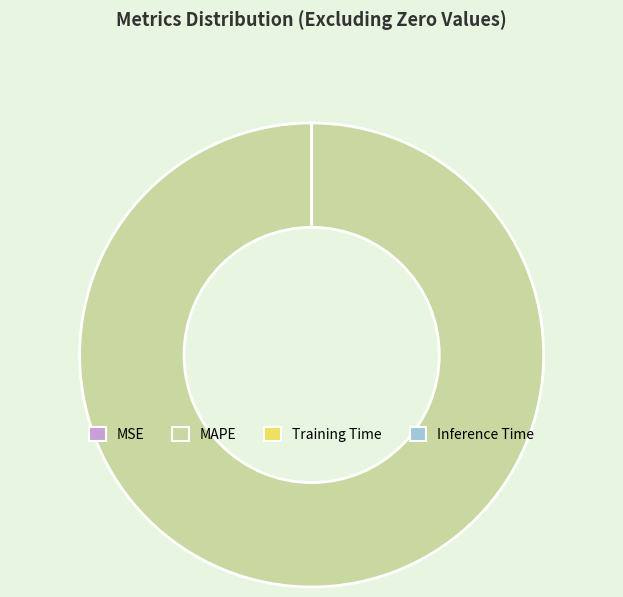

Which slice is the largest?

MAPE